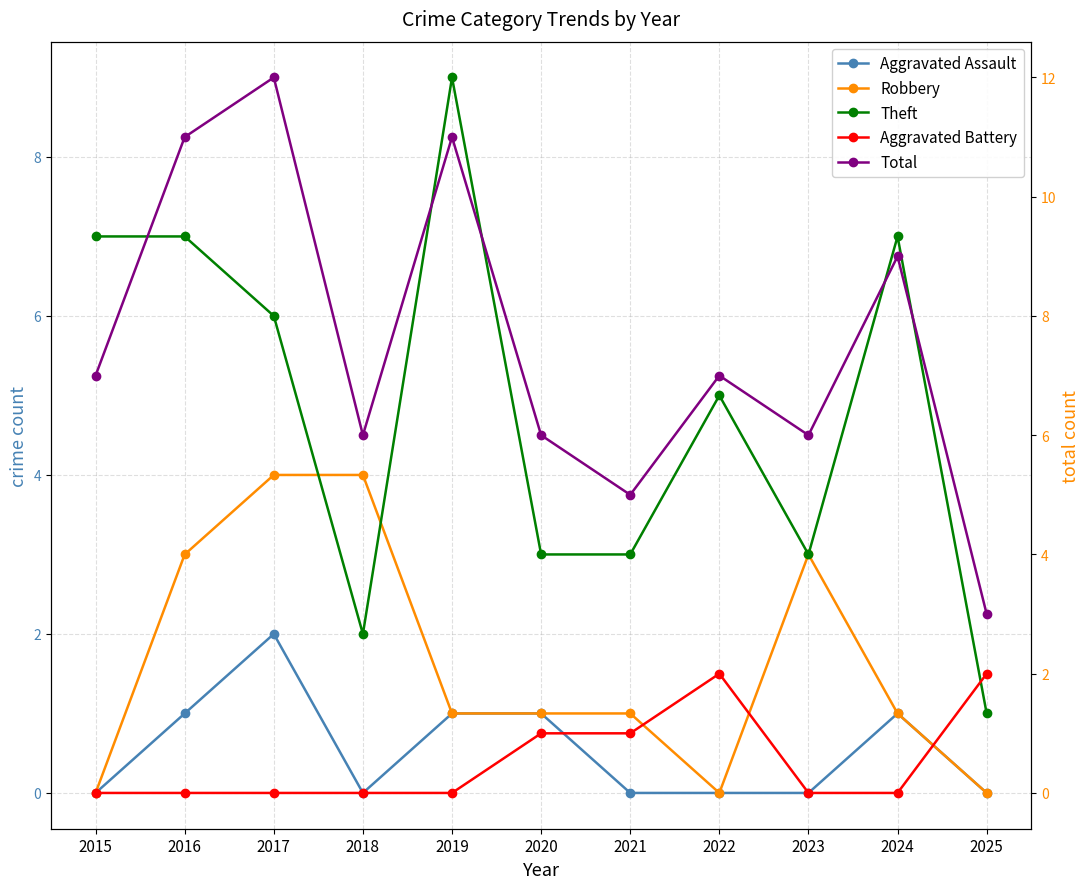

What is the value of the Total point at the 2nd from the left?

11